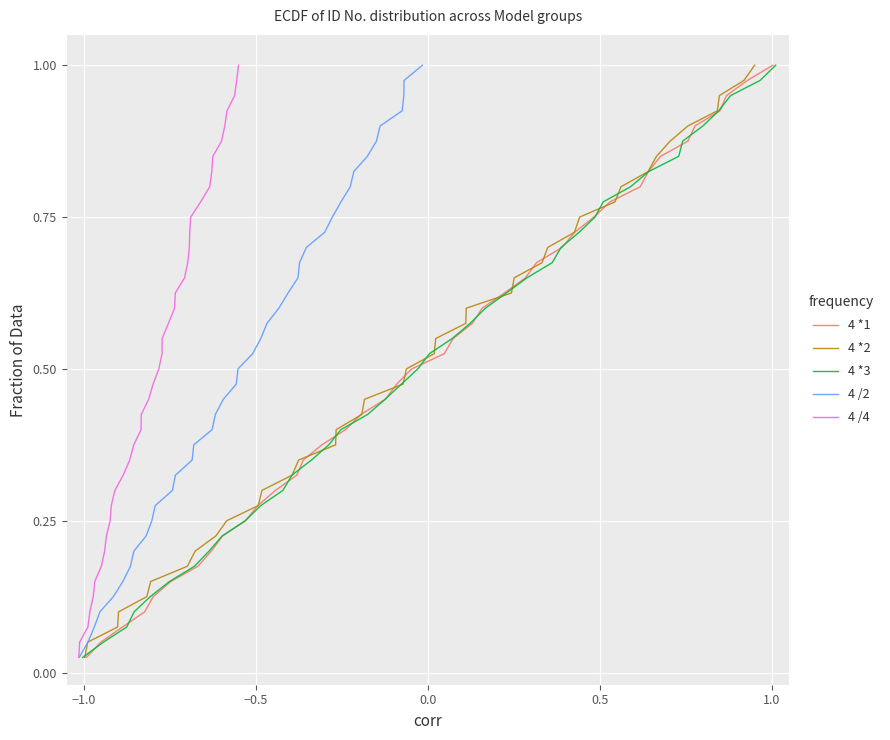

What is the sum of all 4 *2 values?

20.5